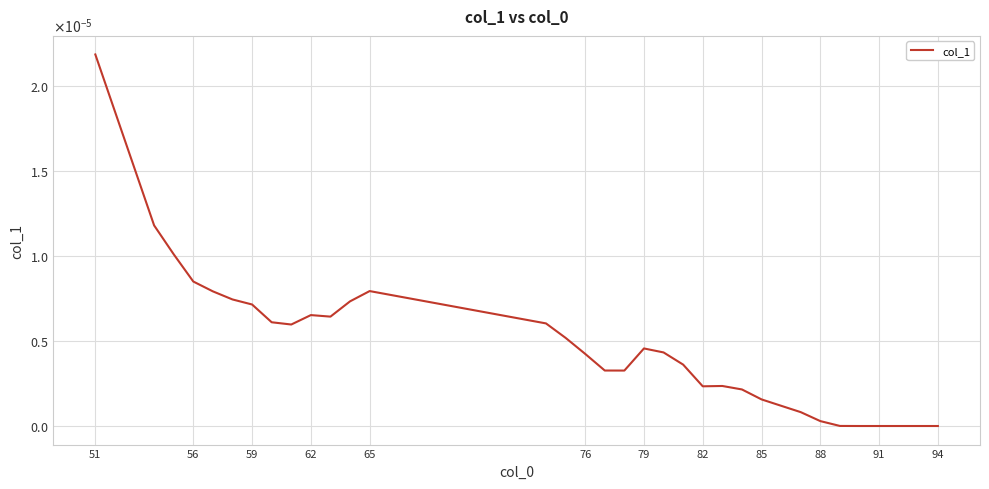

Is this an area chart (filled region under the line)?

No